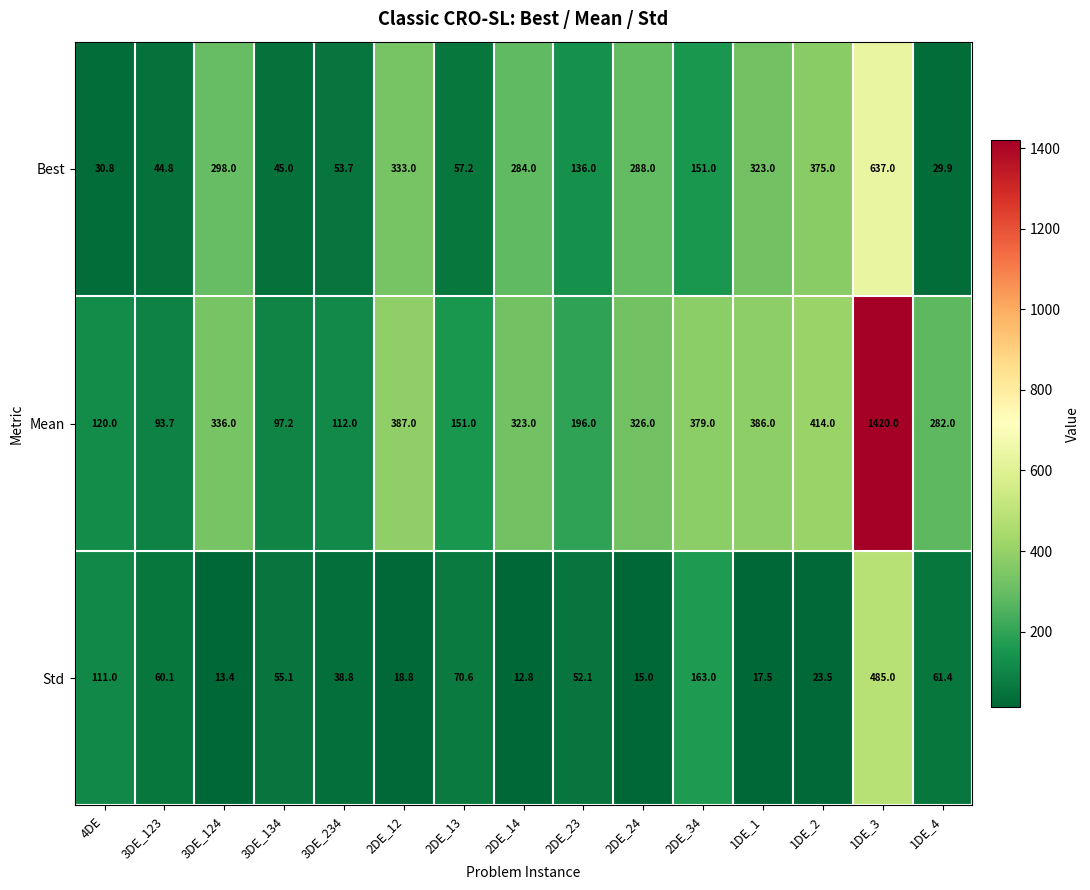

What is the difference between the highest and lowest values at 2DE_24?

311.0